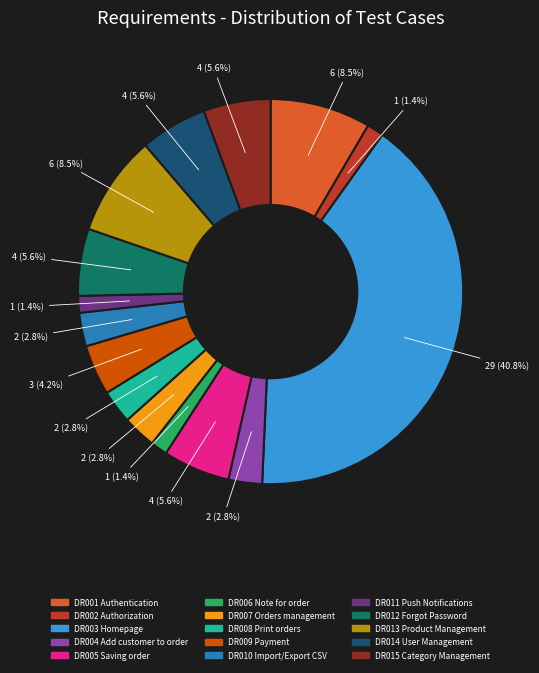

How many slices are in this pie chart?

15